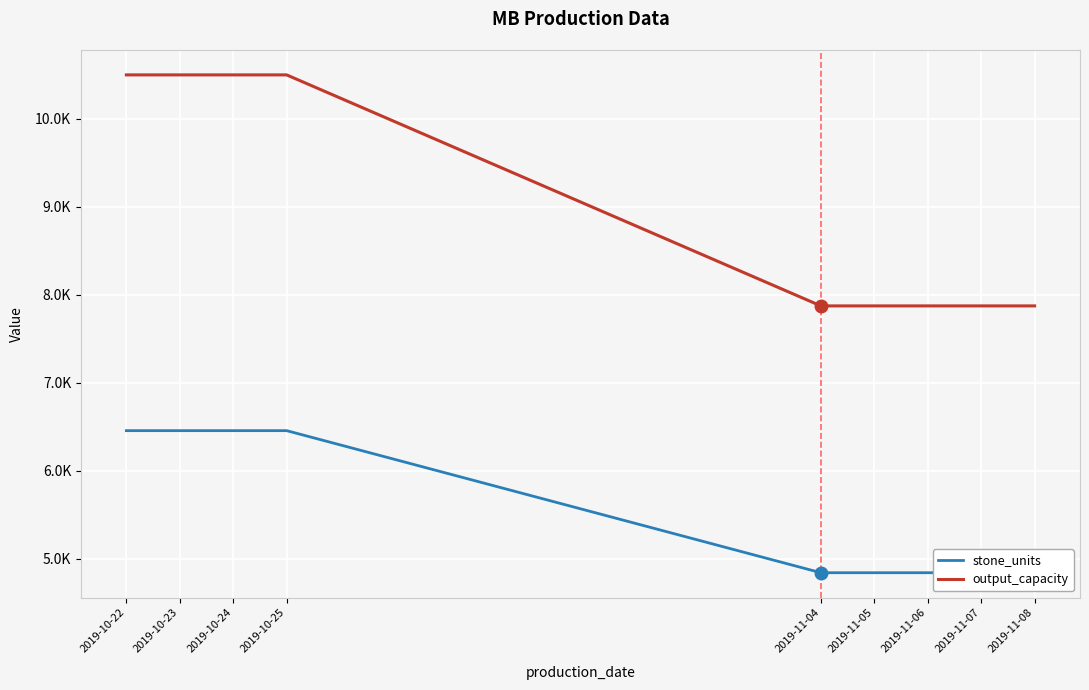

At which label does output_capacity reach its peak?

2019-10-22